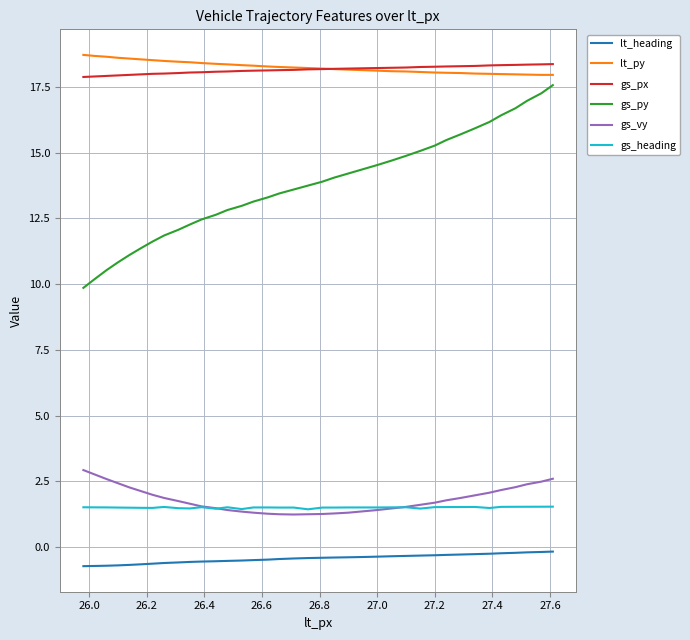

True or false: gs_vy and lt_heading intersect in this chart.

False